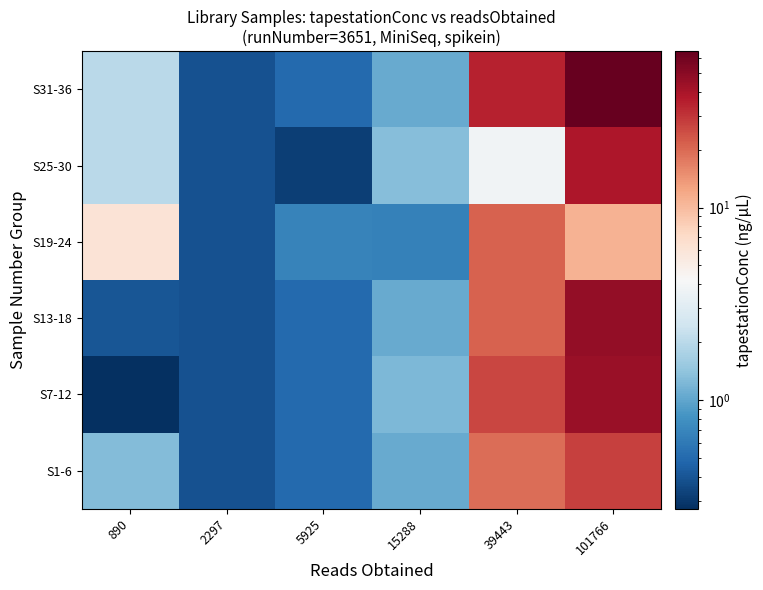

At 101766, list the series in order from smallest to largest.

S19-24, S1-6, S25-30, S7-12, S13-18, S31-36